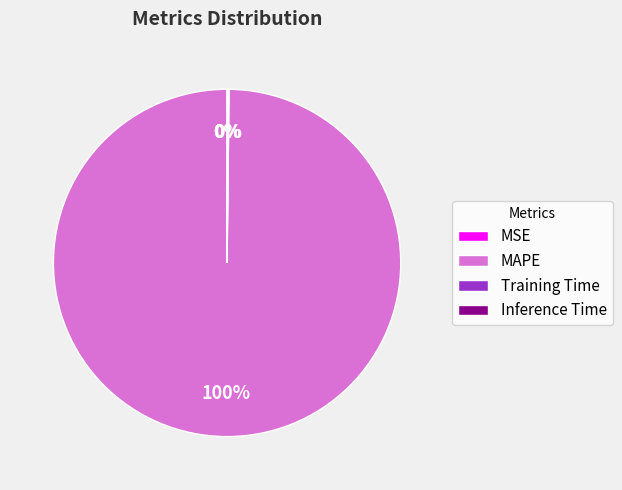

Which category has the biggest portion of the pie?

MAPE